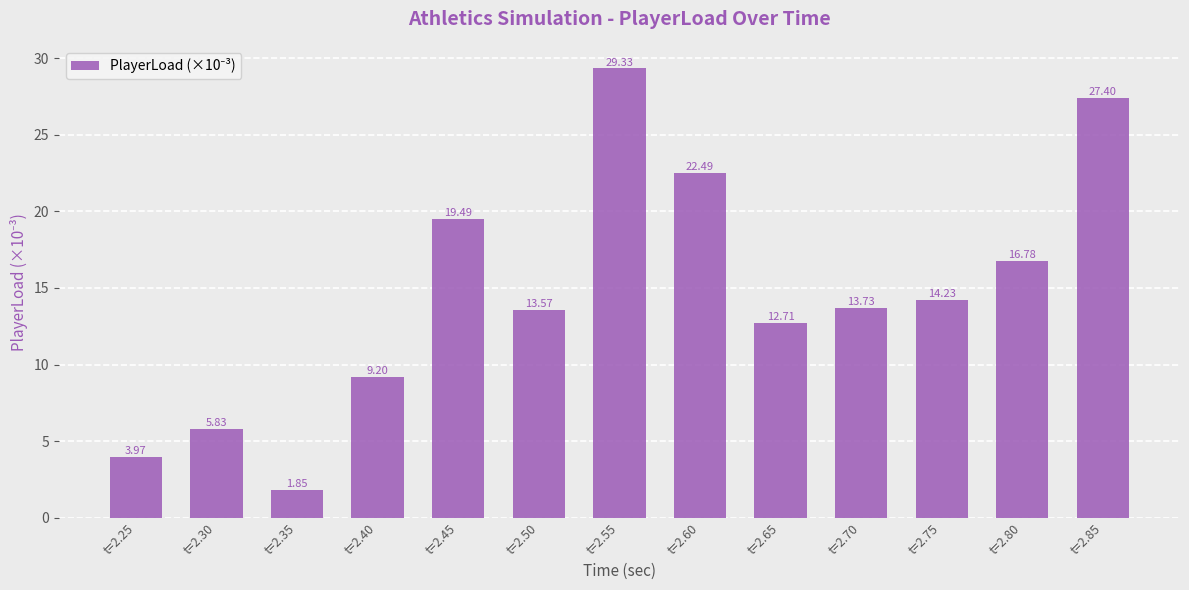

List the labels in order of value, largest first.

t=2.55, t=2.85, t=2.60, t=2.45, t=2.80, t=2.75, t=2.70, t=2.50, t=2.65, t=2.40, t=2.30, t=2.25, t=2.35